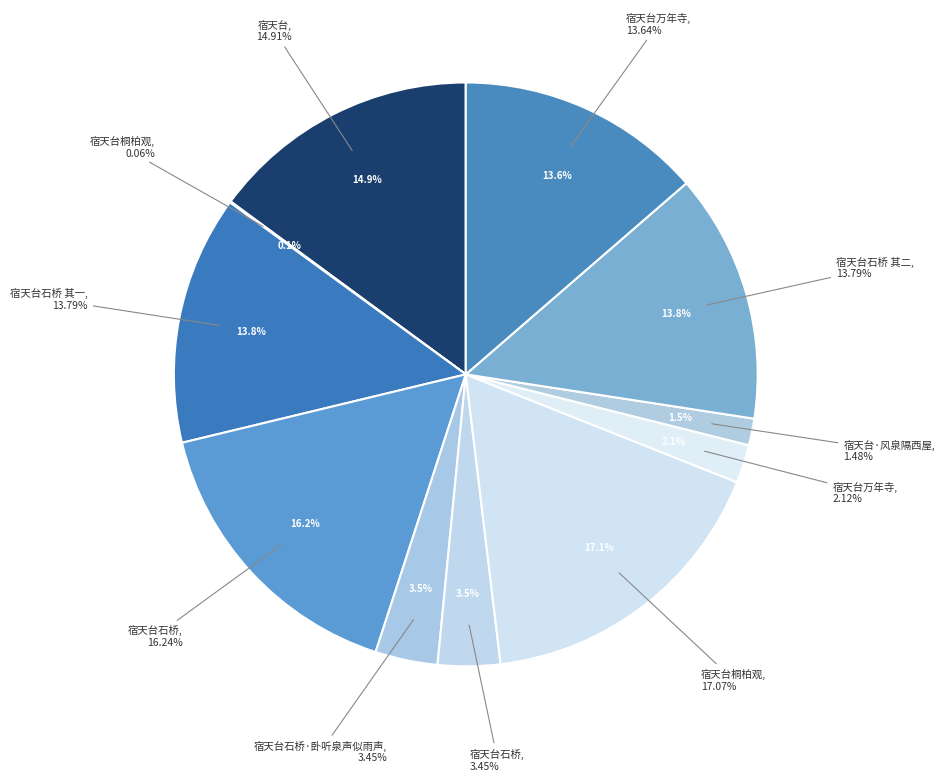

Count the number of slices in the pie.

11